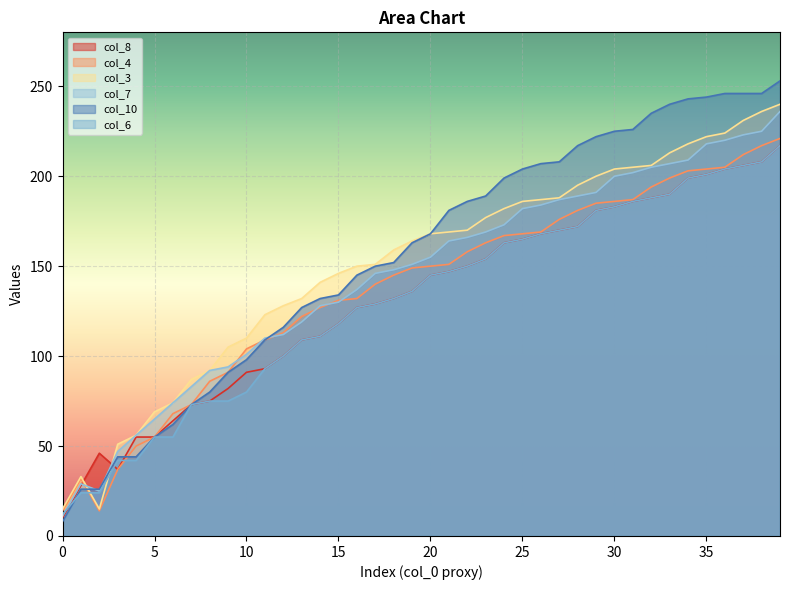

What is the value of the col_4 point at the 37th from the left?

205